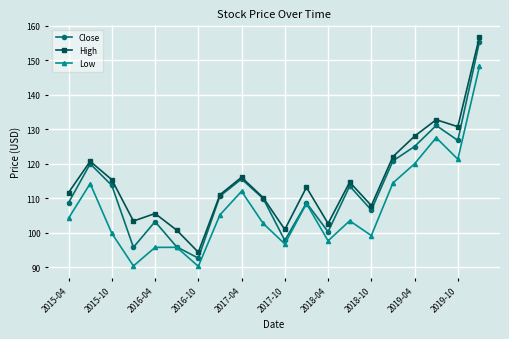

How many interior local valleys does the High series have?

6